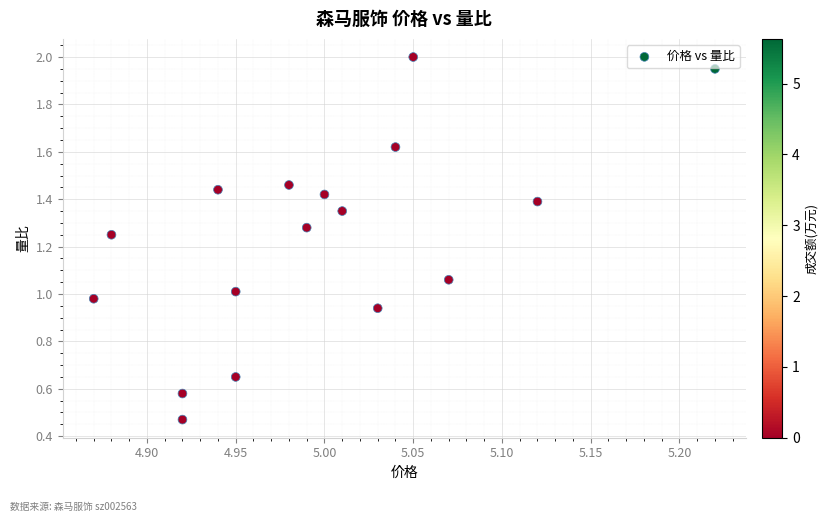

What is the range of X values (max minus min)?

0.3